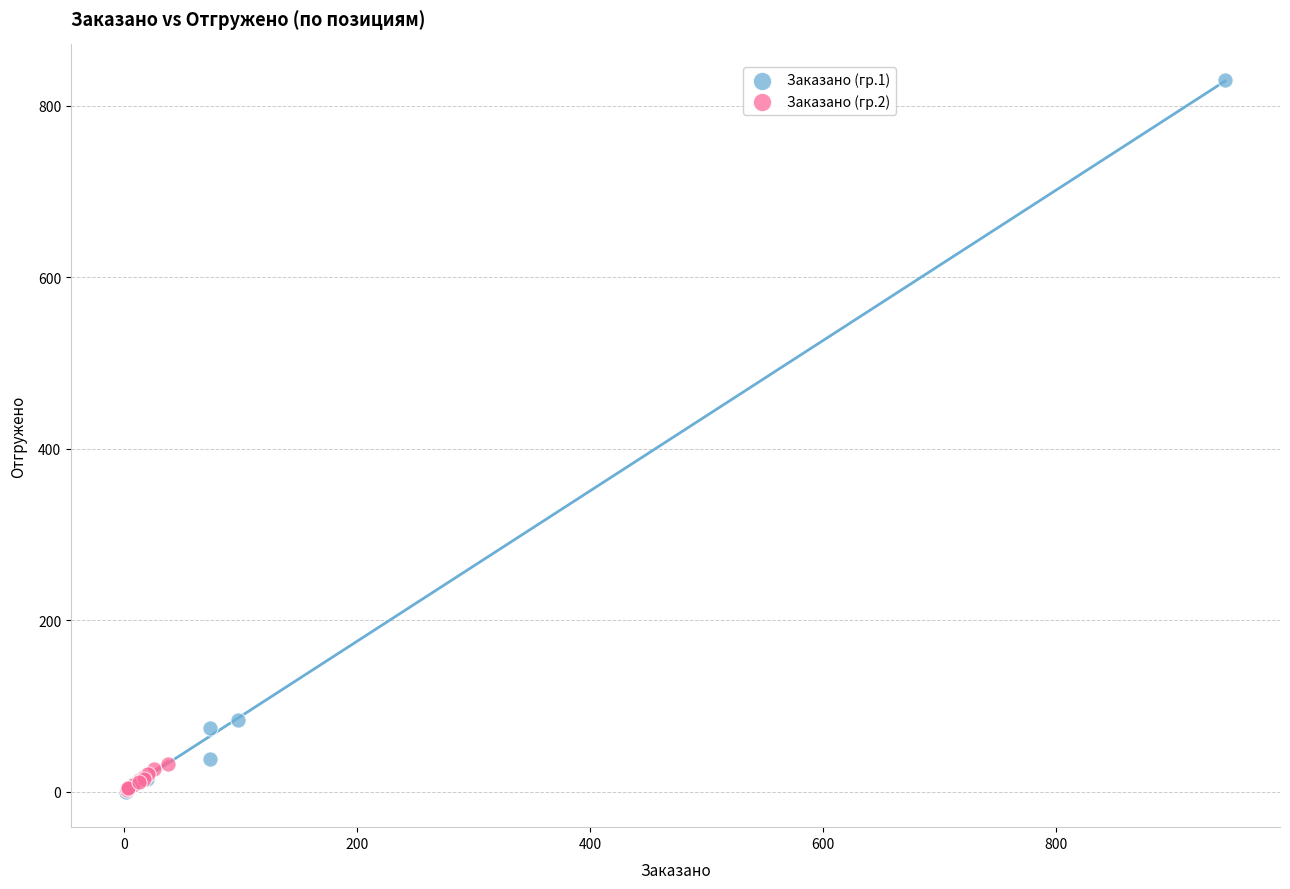

Which series contains the highest Y value?

Заказано (гр.1)